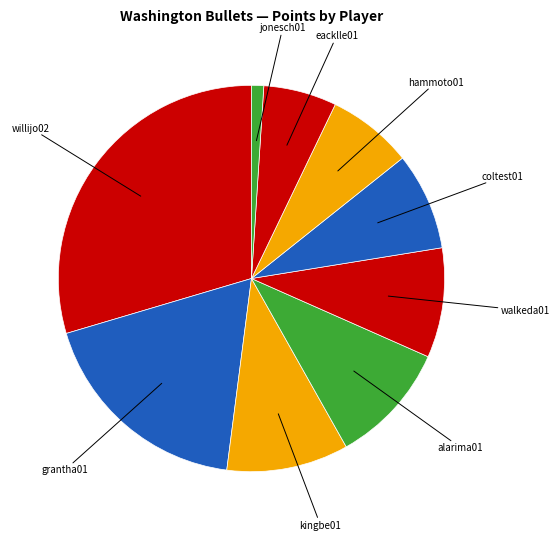

How many slices are in this pie chart?

9